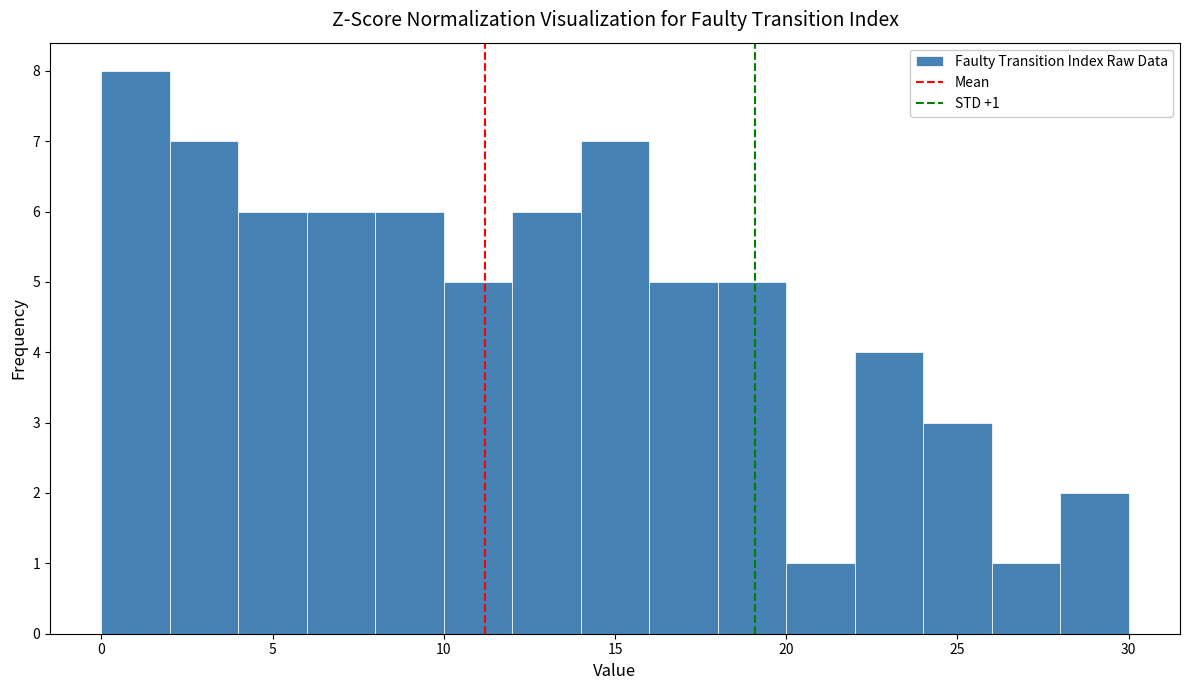

Over which range of the x-axis is the bar tallest?

0 to 2